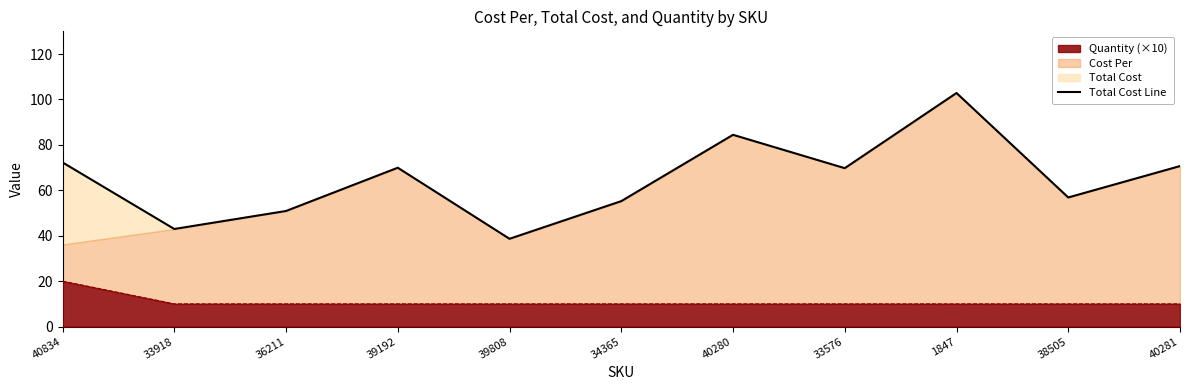

The chart shows a value of 84.4 at 40280. True or false?

True